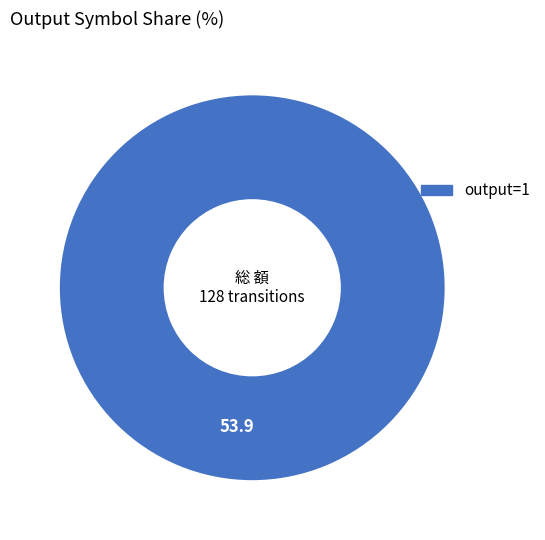

Does any single category account for the majority?

Yes